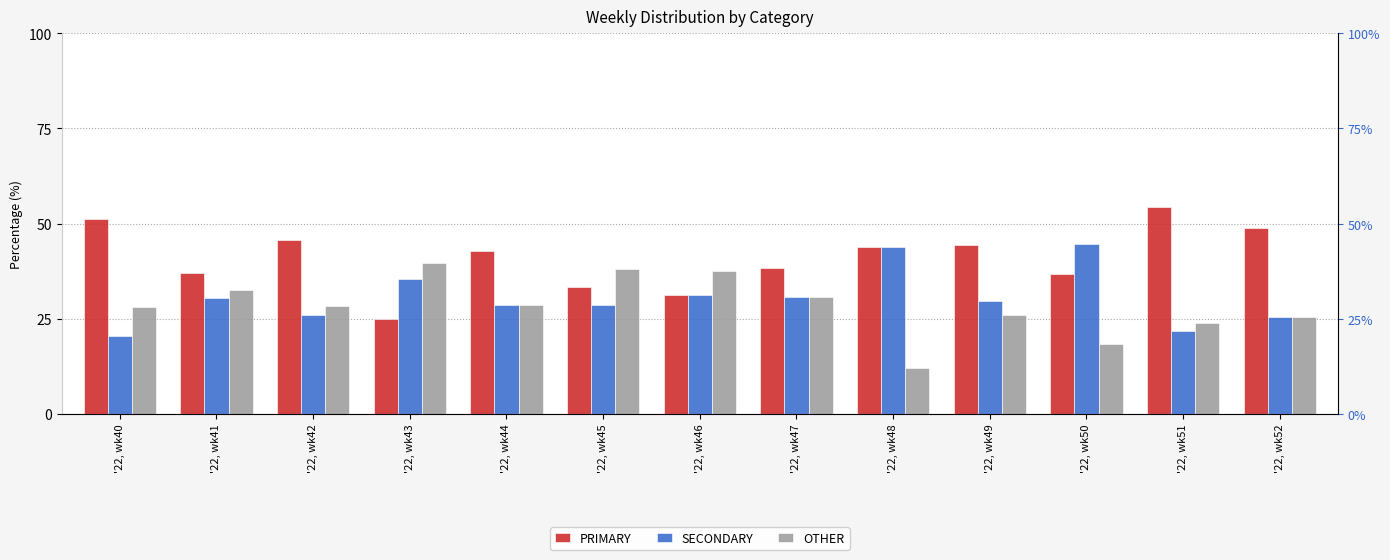

How many series are shown in this chart?

3